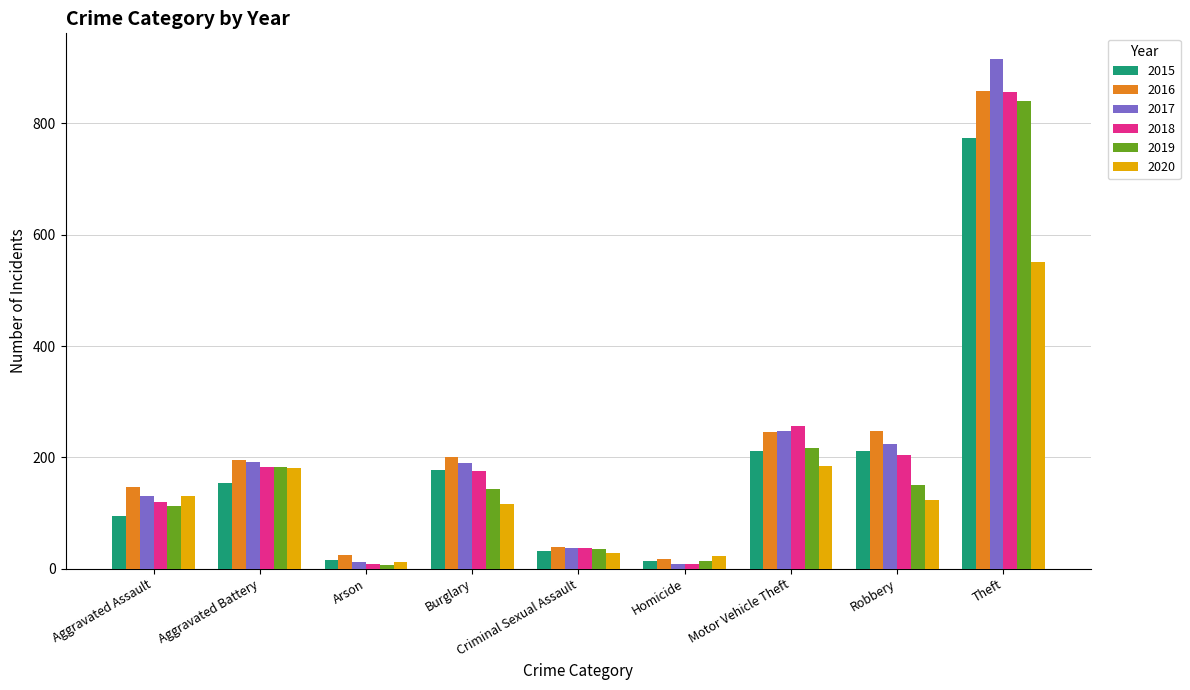

What is the total value across all series at Theft?

4796